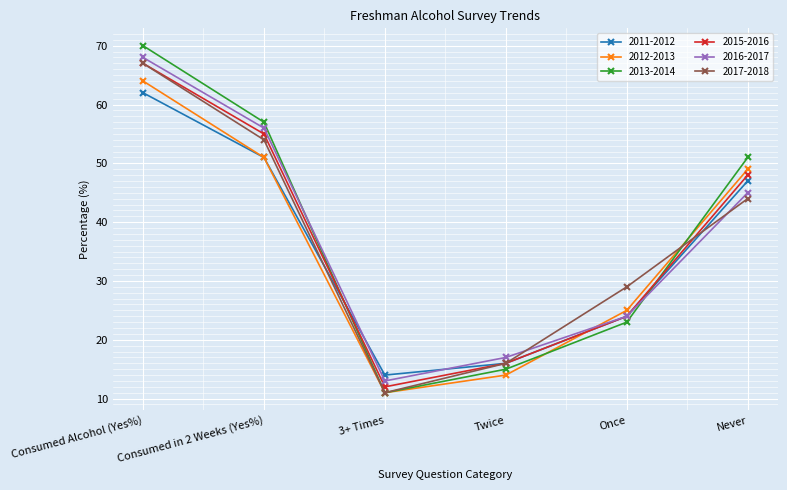

List the labels in order of 2011-2012 value, largest first.

Consumed Alcohol (Yes%), Consumed in 2 Weeks (Yes%), Never, Once, Twice, 3+ Times